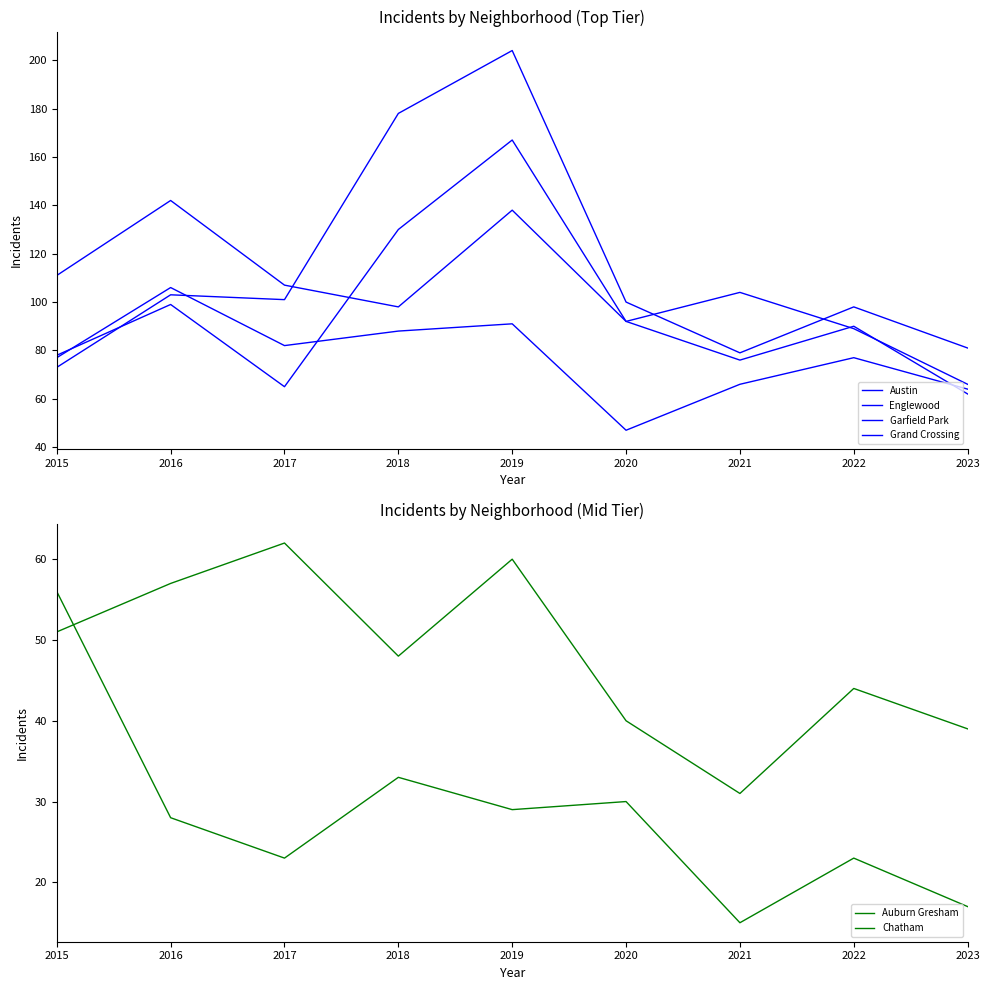

How many intersections are there between Englewood and Garfield Park?

1